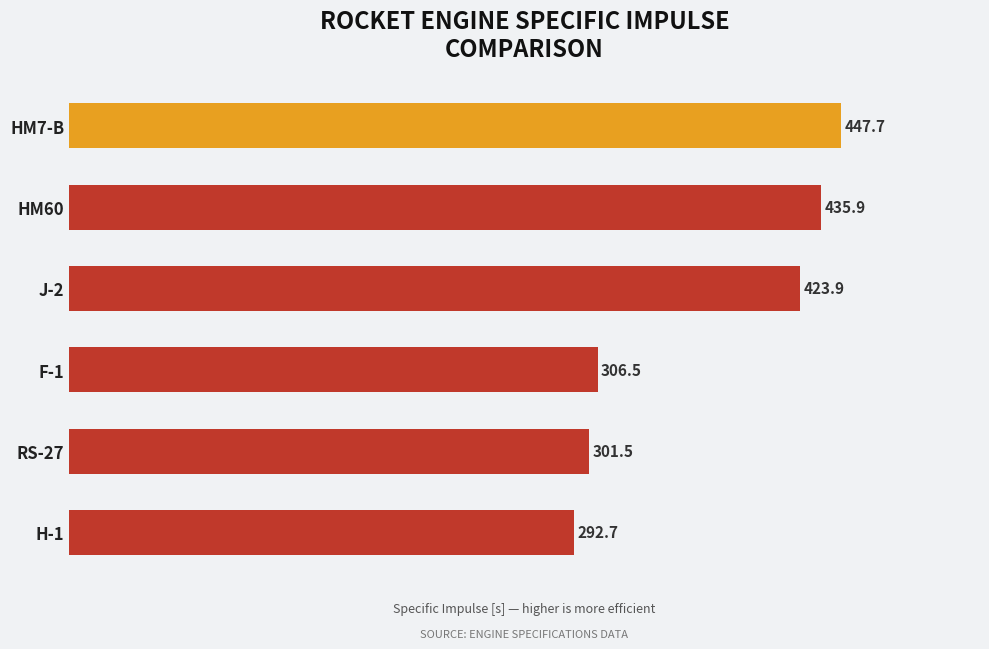

Approximately how many times larger is the value at HM7-B compared to H-1?

1.5